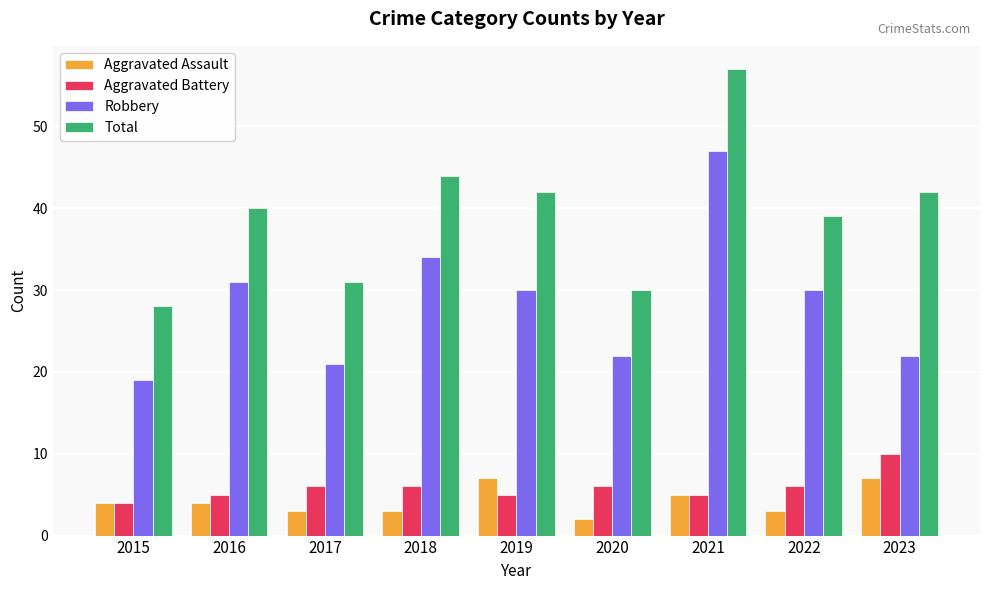

What is the value of the Robbery bar at the 3rd from the left?

21